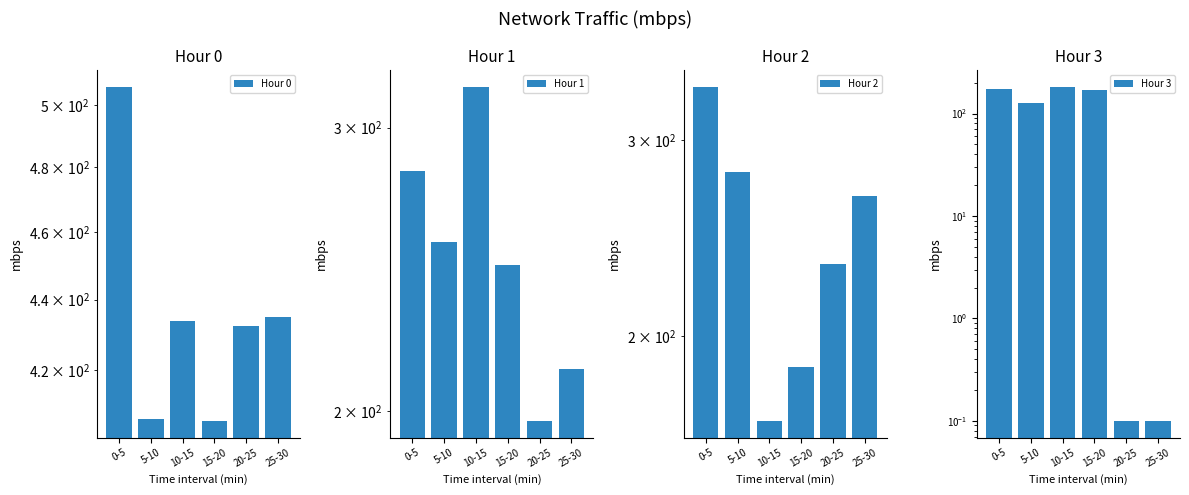

What is the difference between the Hour 0 values at 15-20 and 10-15?

27.6